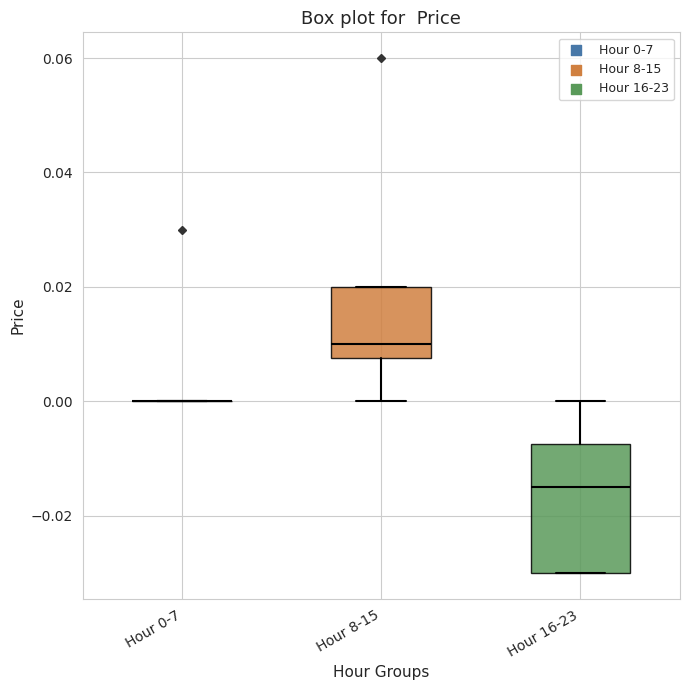

Reading left to right, transcribe this box plot: for each box, give where its median line is, the range the box spans, and where its two whiskers end, as read against the y-axis. The values are not printed on the chart, so give them approximately, as read against the axis.

Hour 0-7: box collapsed to a line at 0.000, whiskers 0.000 to 0.000
Hour 8-15: median 0.010, box 0.008 to 0.020, whiskers 0.000 to 0.020
Hour 16-23: median -0.014, box -0.030 to -0.008, whiskers -0.030 to 0.000